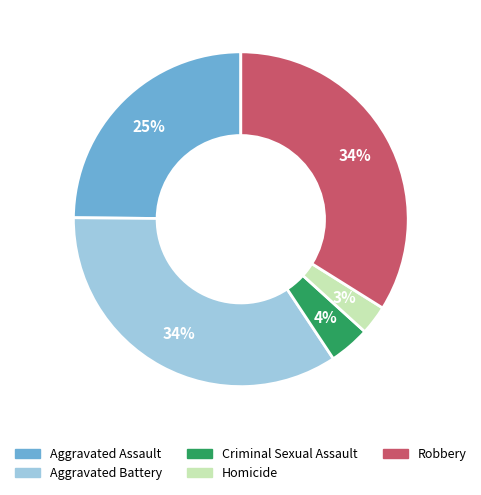

Is there a majority slice in this chart?

No